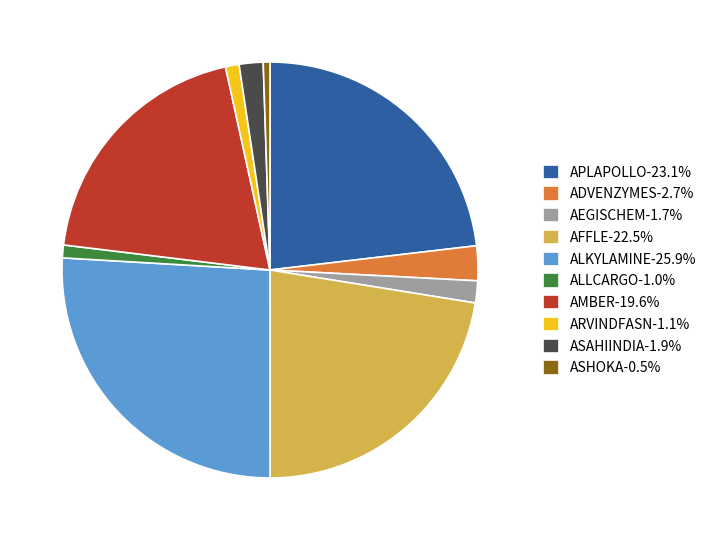

Do ASAHIINDIA-1.9% and ALLCARGO-1.0% together represent more than half of the pie?

No